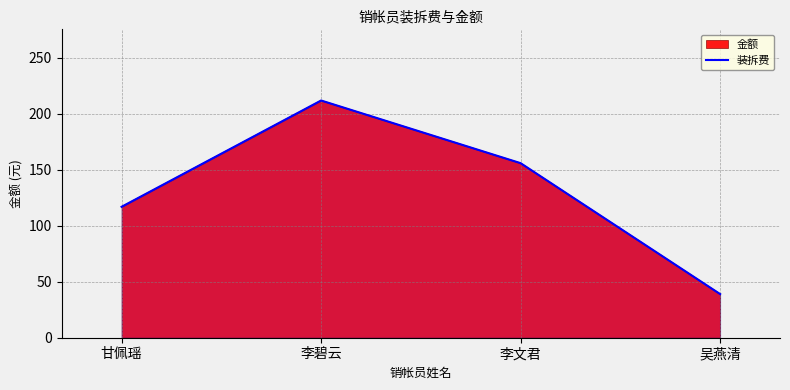

Reading left to right, transcribe all the data shown in this chart.

117	212	156	39